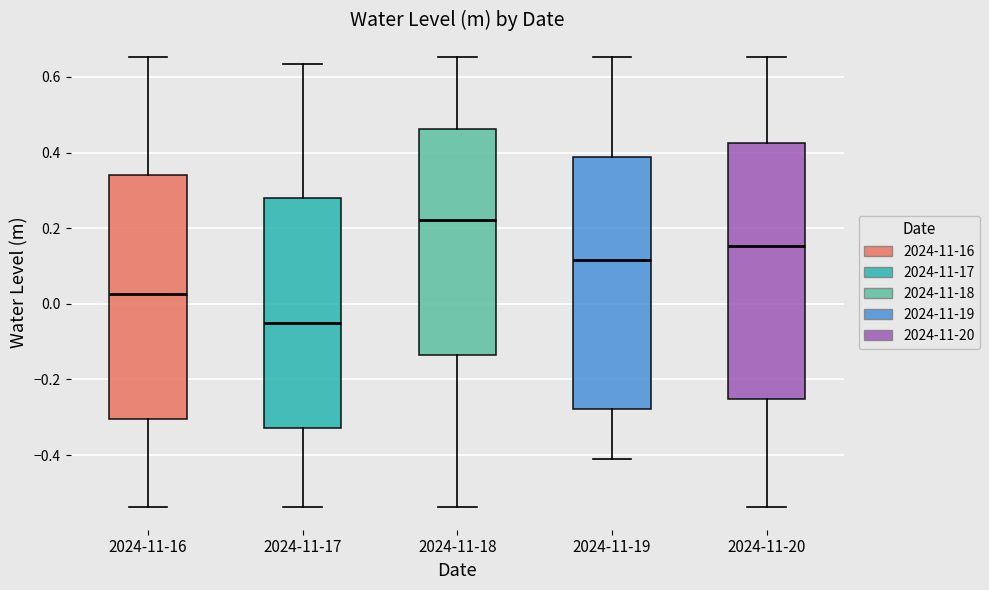

Which box's median line is the highest?

2024-11-18